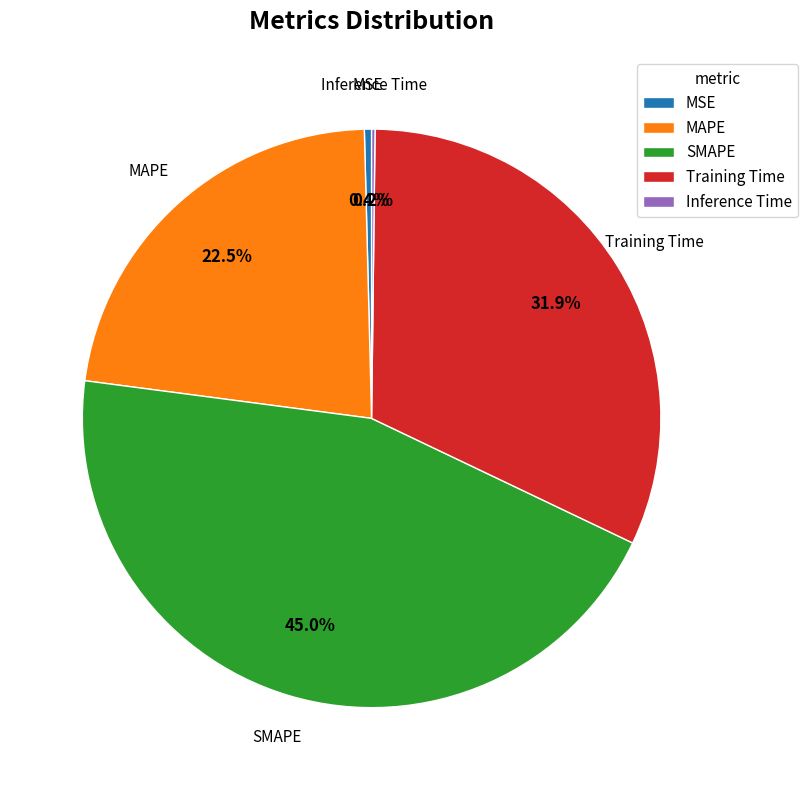

What is the largest slice in the pie chart?

SMAPE